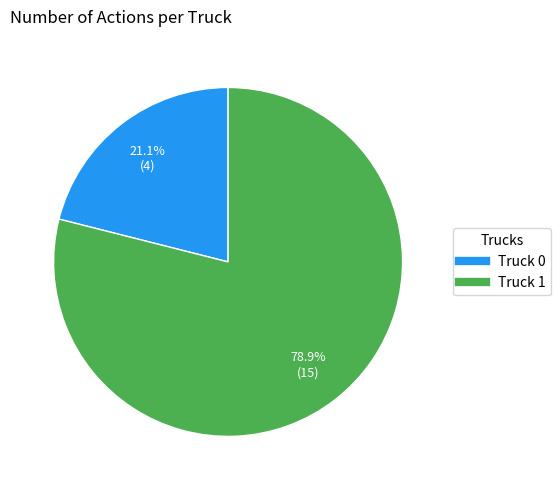

What portion of the pie excludes Truck 1?

21.1%